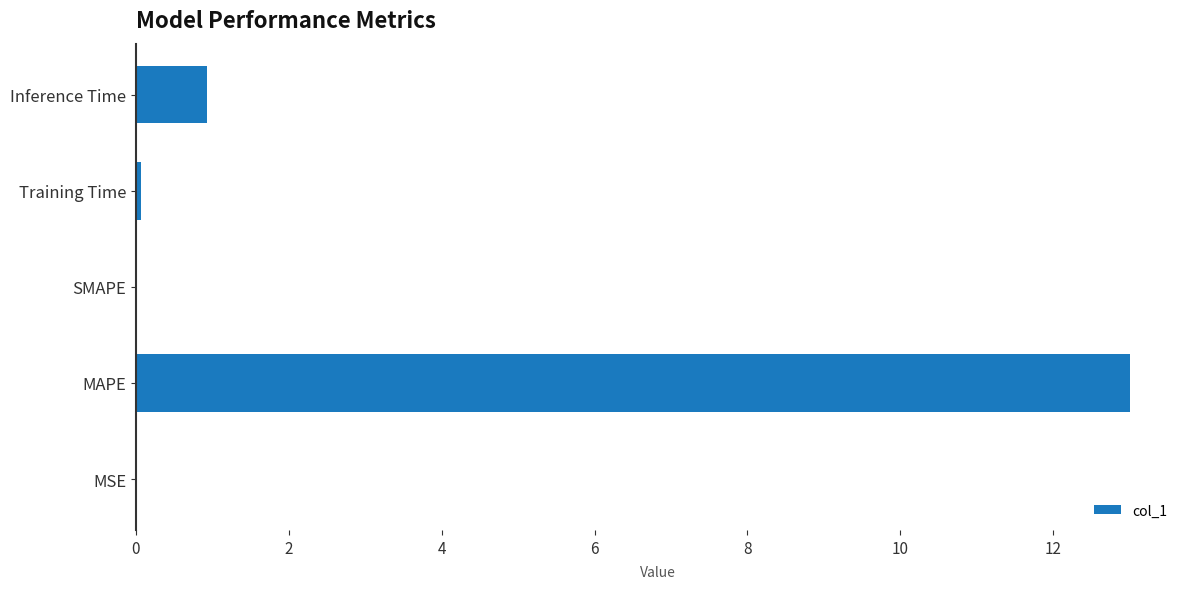

What is the approximate value at MAPE?

13.0